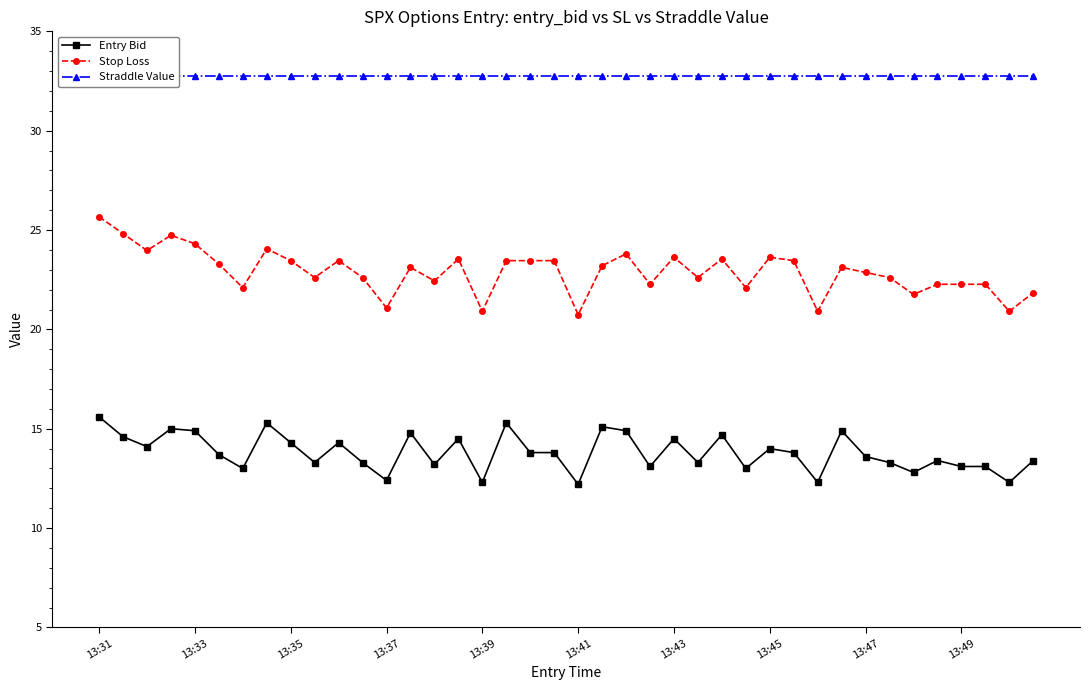

What value does the Stop Loss series have at 26?

23.5